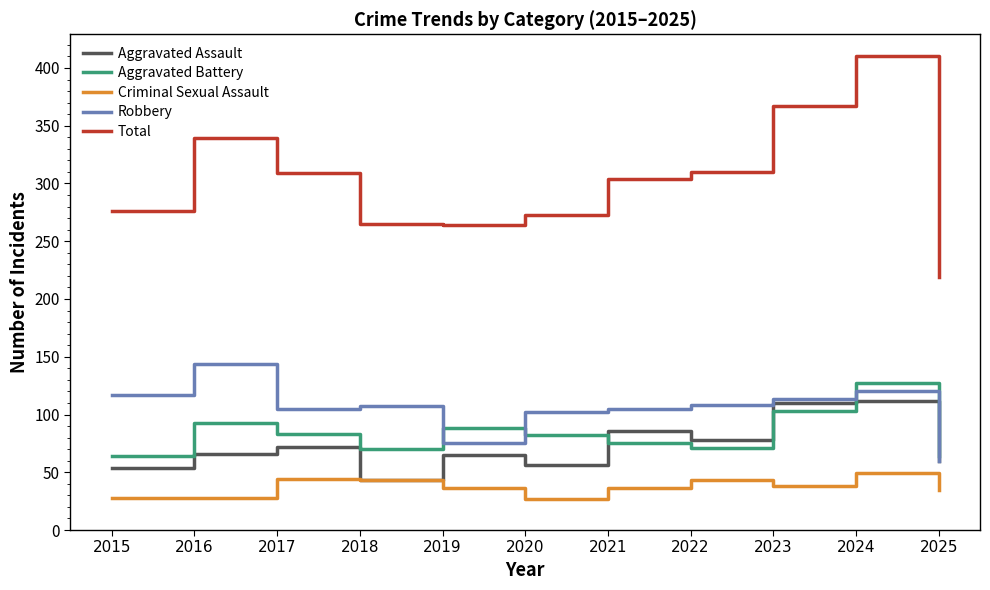

What is the spread (max minus min) of values at 2016?

311